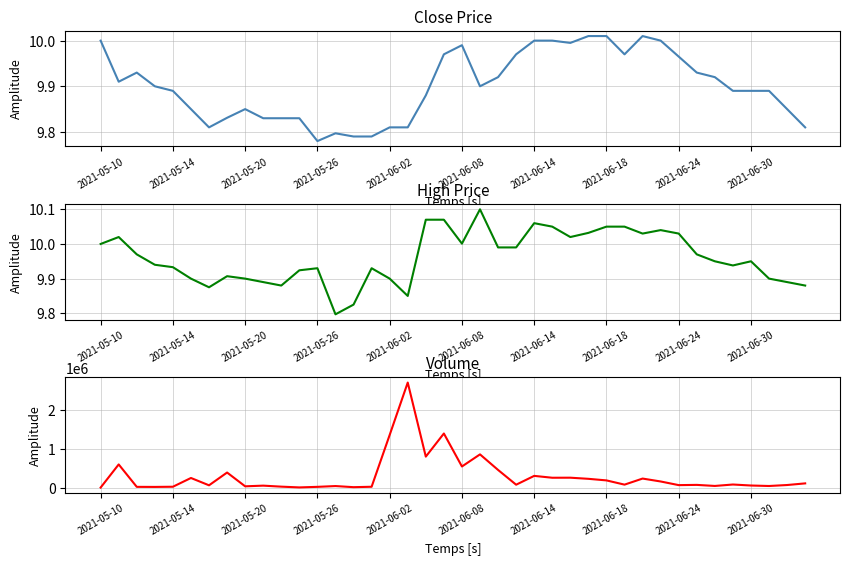

Reading left to right, transcribe all the data shown in this chart.

Close: 10.0	9.9	9.9	9.9	9.9	9.8	9.8	9.8	9.8	9.8	9.8	9.8	9.8	9.8	9.8	9.8	9.8	9.8	9.9	10.0	10.0	9.9	9.9	10.0	10.0	10.0	10.0	10.0	10.0	10.0	10.0	10.0	10.0	9.9	9.9	9.9	9.9	9.9	9.8	9.8
High: 10.0	10.0	10.0	9.9	9.9	9.9	9.9	9.9	9.9	9.9	9.9	9.9	9.9	9.8	9.8	9.9	9.9	9.8	10.1	10.1	10.0	10.1	10.0	10.0	10.1	10.1	10.0	10.0	10.1	10.1	10.0	10.0	10.0	10.0	9.9	9.9	9.9	9.9	9.9	9.9
Volume: 1700.0	600300.0	19900.0	18300.0	22900.0	249600.0	60100.0	390700.0	34000.0	51400.0	25300.0	5500.0	20100.0	40700.0	11800.0	22500.0	1363400.0	2718400.0	802300.0	1400200.0	547100.0	860200.0	457800.0	75600.0	304000.0	255700.0	257000.0	227800.0	186900.0	77400.0	234500.0	159100.0	64600.0	70900.0	43500.0	80600.0	54700.0	42200.0	67500.0	109800.0